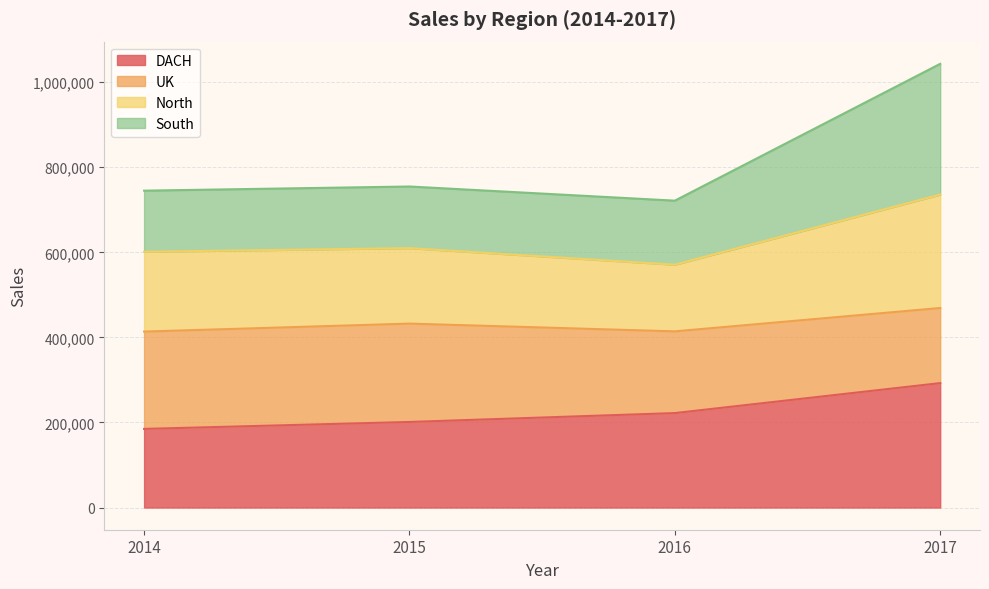

What is the total value across all series at 2017?

1043113.1